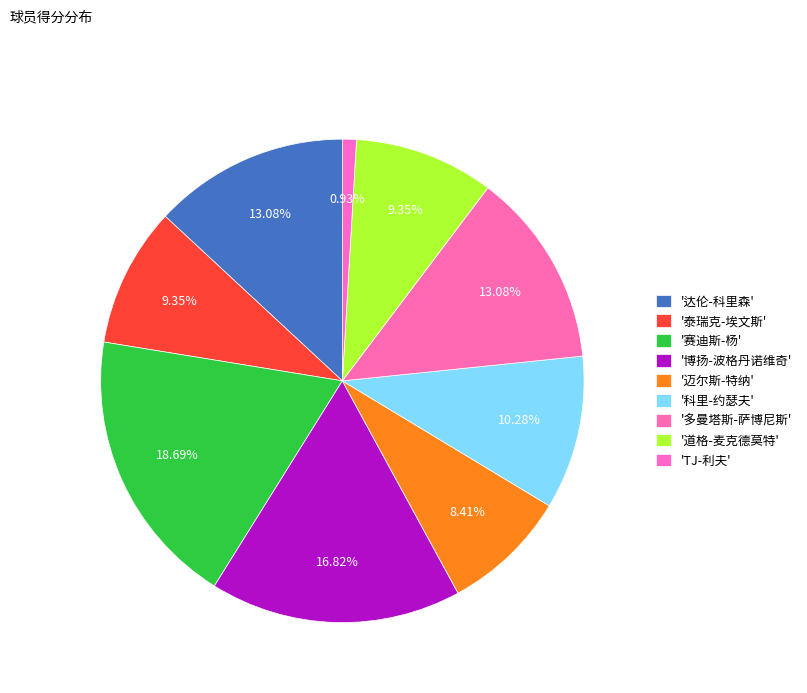

Count the number of slices in the pie.

9